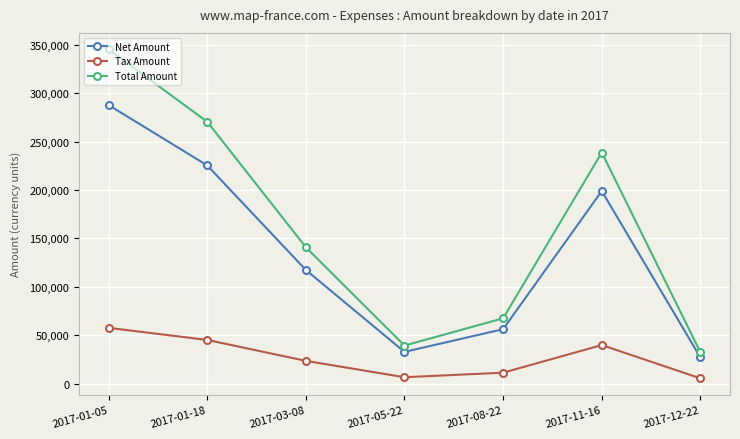

What is the label of the 4th point from the right?

2017-05-22